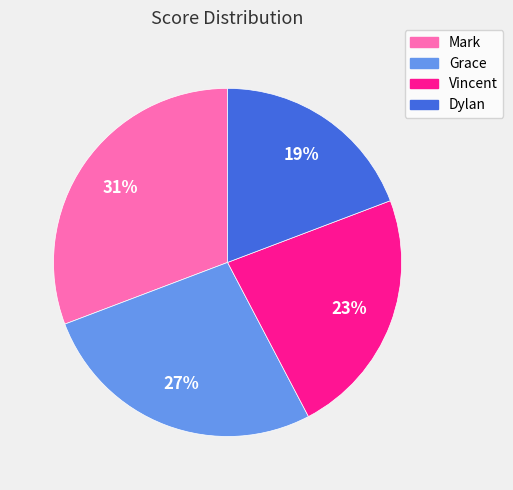

The Mark slice represents 21% of the pie. True or false?

False